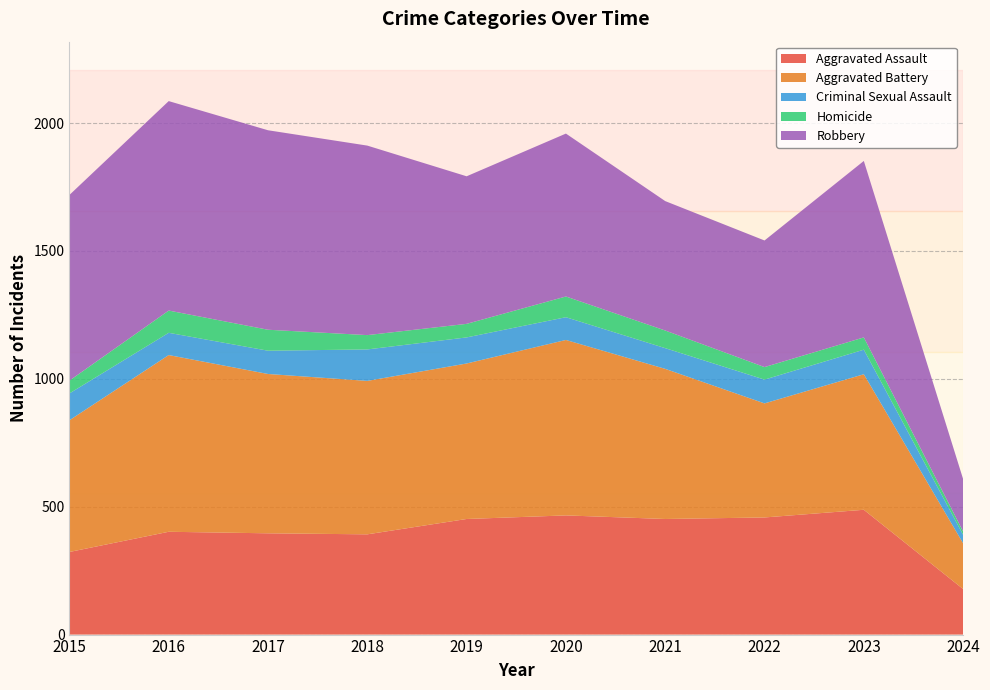

Reading left to right, transcribe all the data shown in this chart.

Aggravated Assault: 323	402	396	392	452	466	452	458	488	178
Aggravated Battery: 515	691	623	600	608	686	587	446	530	179
Criminal Sexual Assault: 105	87	91	123	102	89	81	93	96	33
Homicide: 50	87	82	56	53	81	69	49	48	13
Robbery: 726	819	780	741	577	637	506	495	690	205